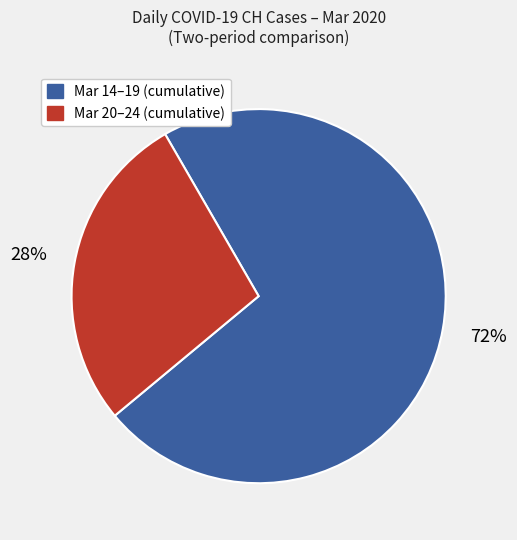

Does any single category account for the majority?

Yes